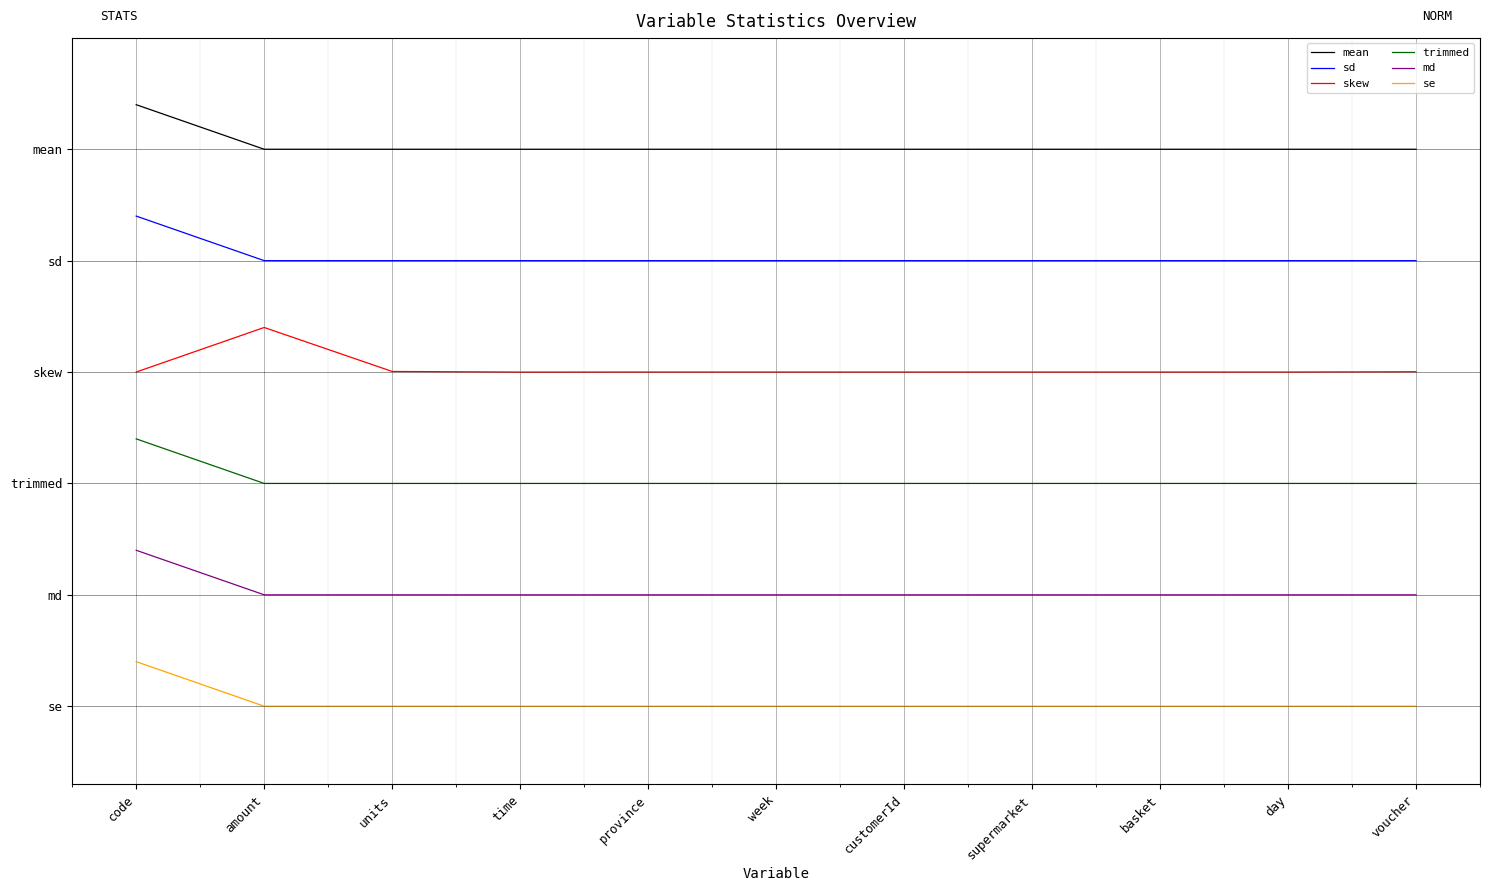

At time, list the series in order from largest to smallest.

mean, sd, skew, trimmed, md, se